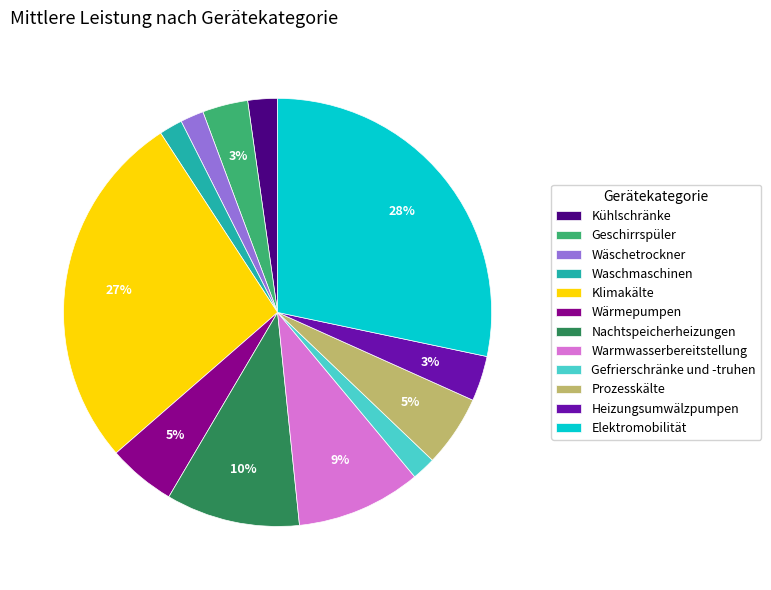

What is the largest slice in the pie chart?

Elektromobilität